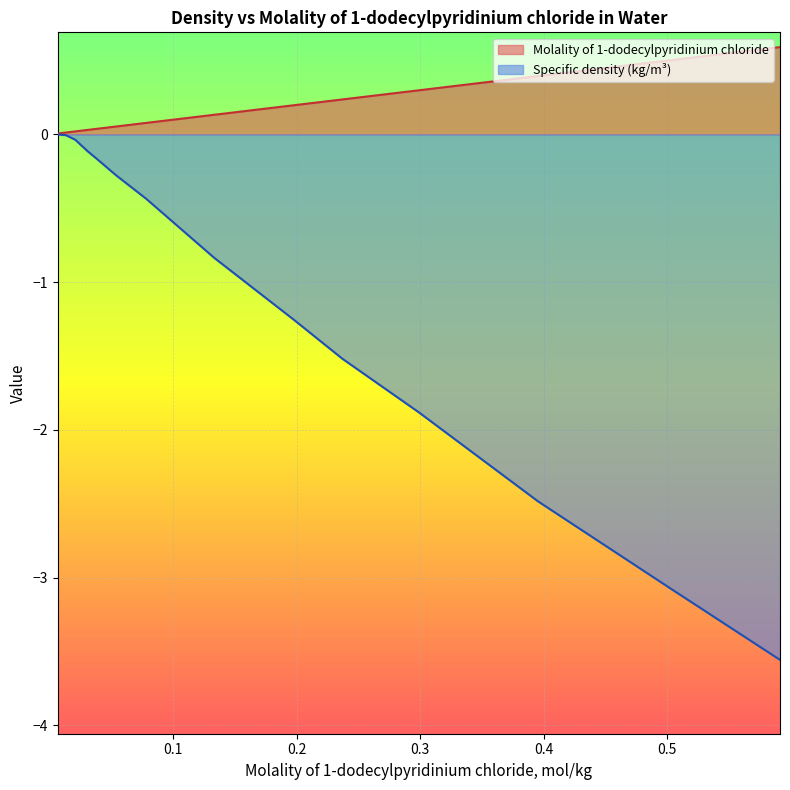

Reading left to right, list all the values displayed in this chart.

Specific density (kg/m³): 0.0	0.0	-0.0	-0.0	-0.0	-0.0	-0.1	-0.2	-0.3	-0.4	-0.8	-1.3	-1.5	-1.9	-2.5	-3.1	-3.6
Molality of 1-dodecylpyridinium chloride: 0.0	0.0	0.0	0.0	0.0	0.0	0.0	0.0	0.1	0.1	0.1	0.2	0.2	0.3	0.4	0.5	0.6